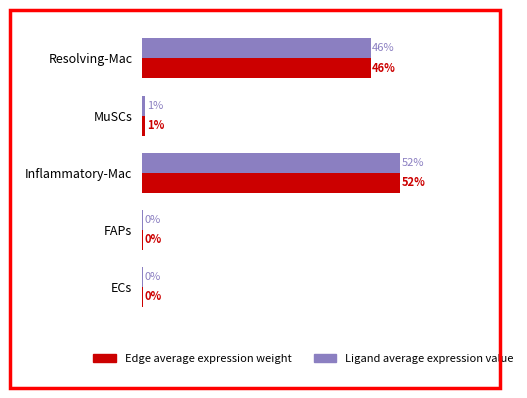

At how many categories does at least one series exceed 11?

2